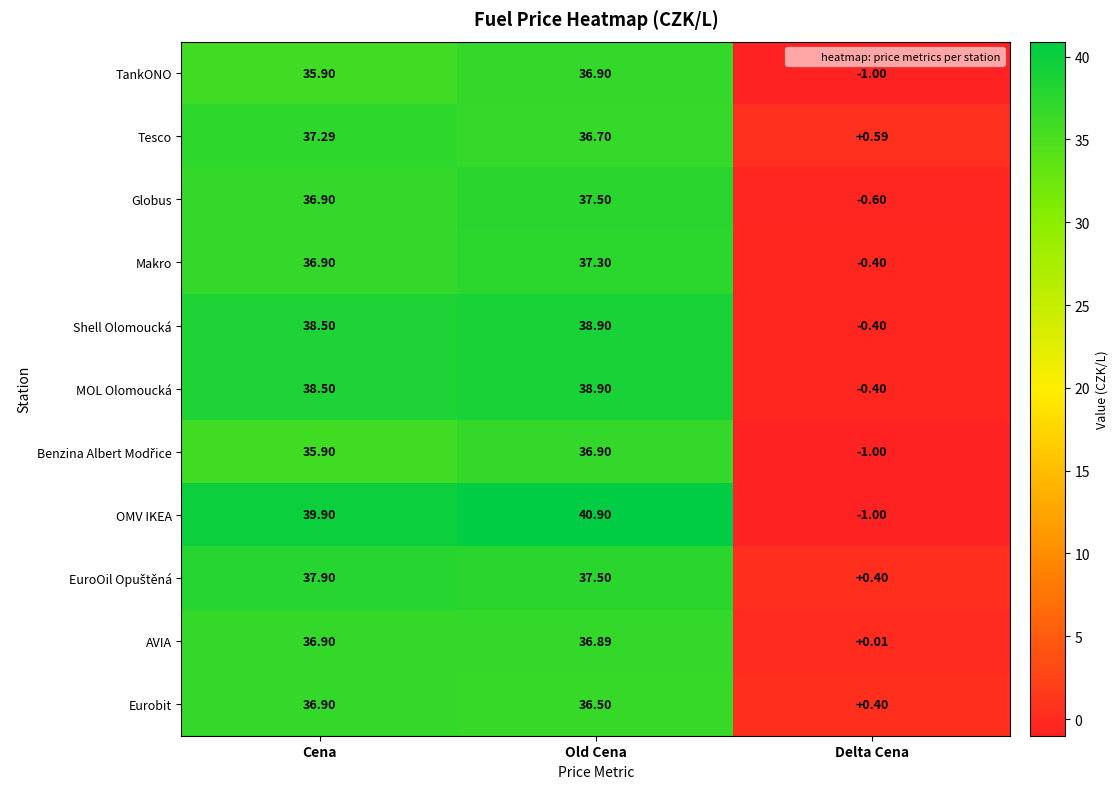

Which category has the highest value across all series?

Old Cena